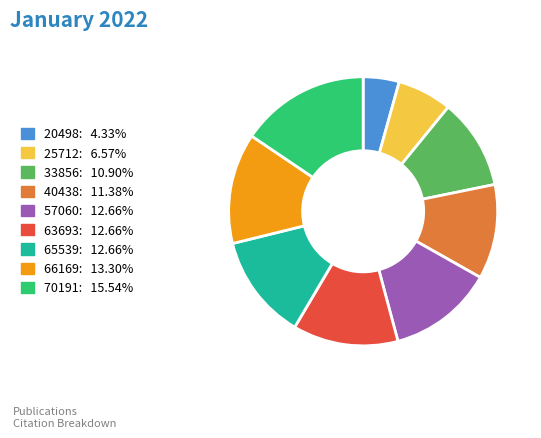

Does 65539 account for over 50% of the chart?

No